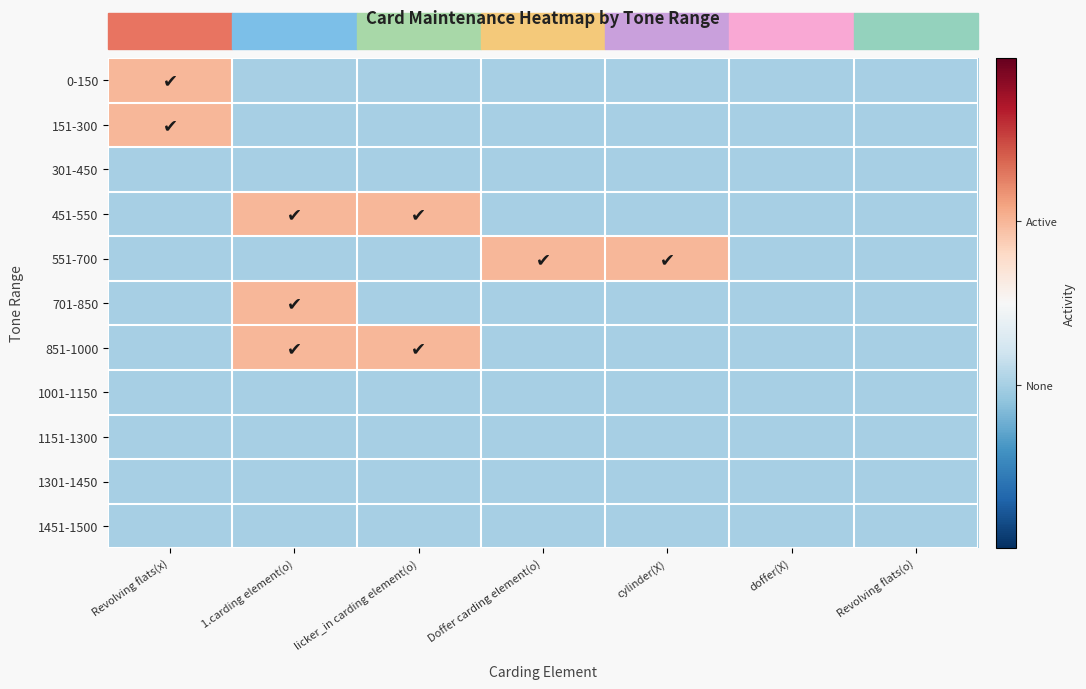

What is the total value across all series at licker_in carding element(o)?

2